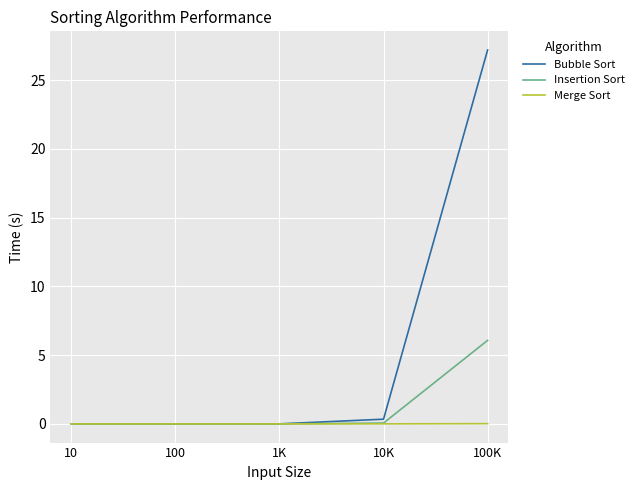

The Bubble Sort series shows 0.0 at 1K. True or false?

True